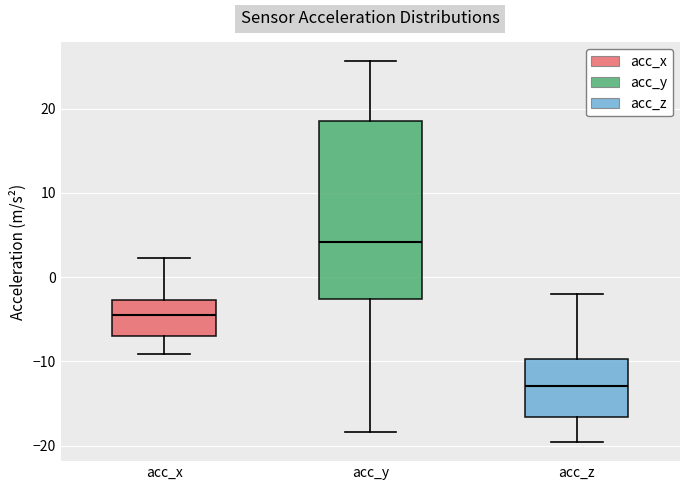

Comparing the boxes themselves (not the whiskers), which one is the tallest?

acc_y